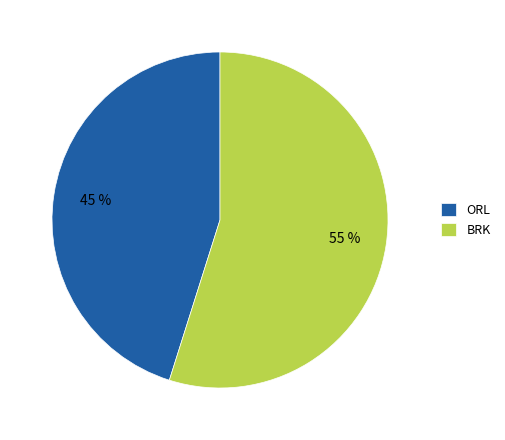

Combined, do BRK and ORL account for over 50%?

Yes